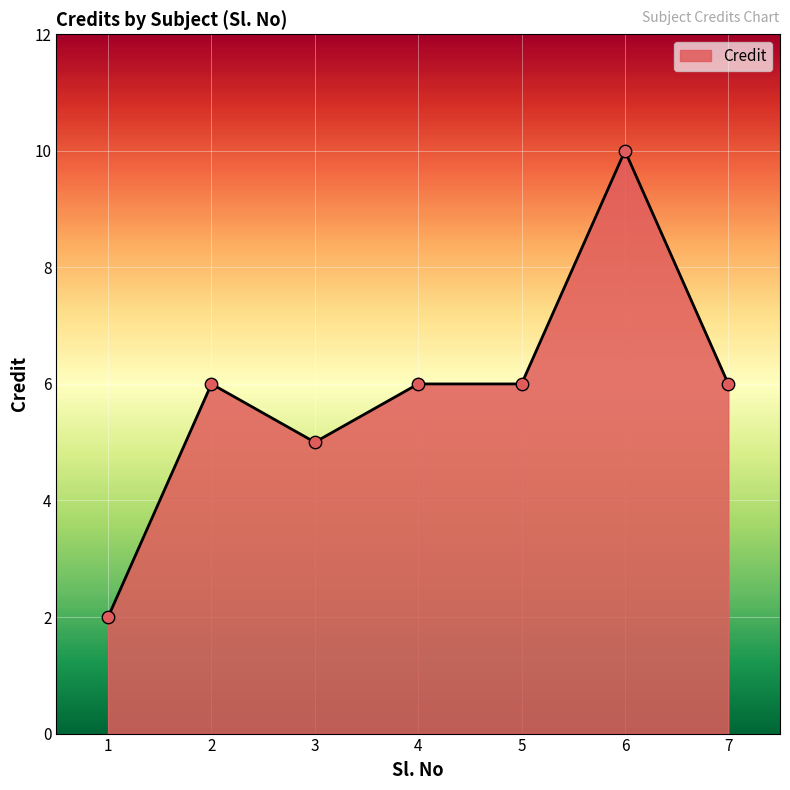

Between 3 and 4, which is larger?

4